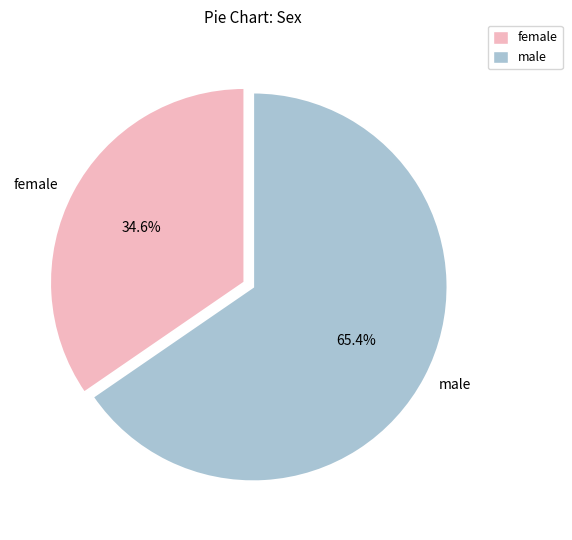

How many segments does this pie chart have?

2